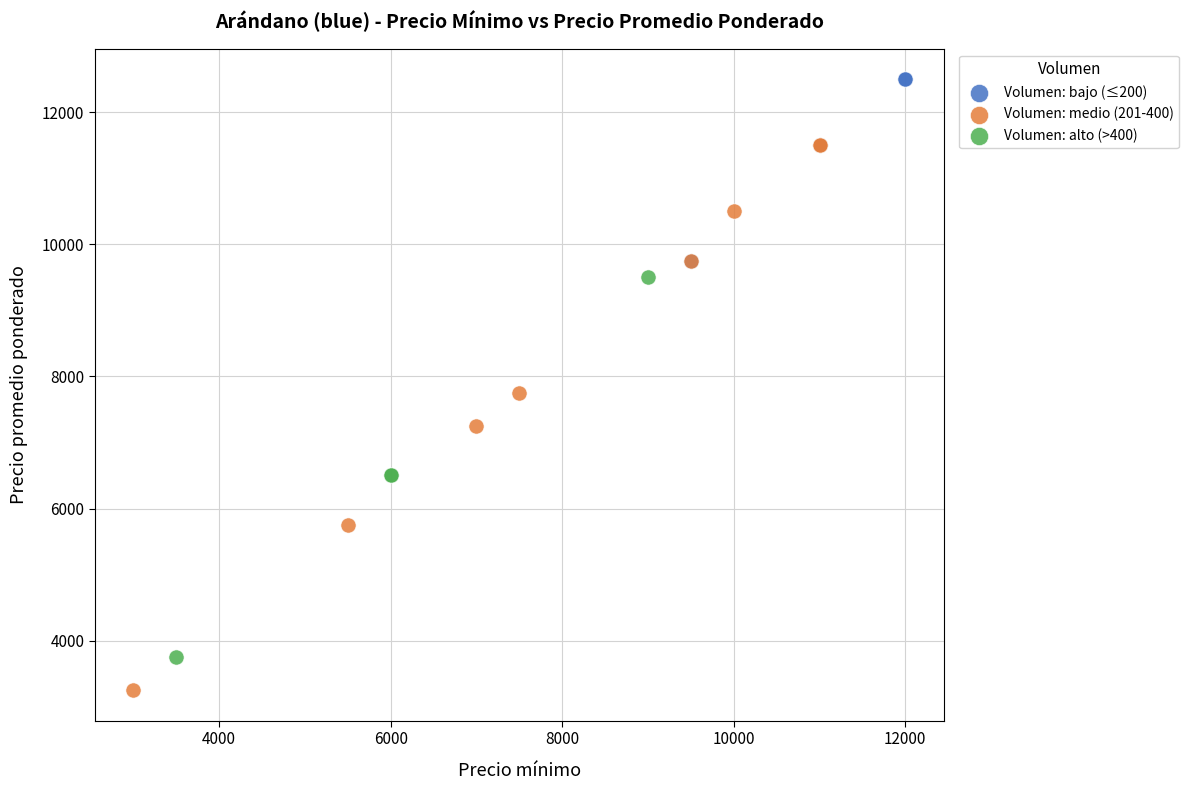

Which series contains the lowest Y value?

Volumen: medio (201-400)